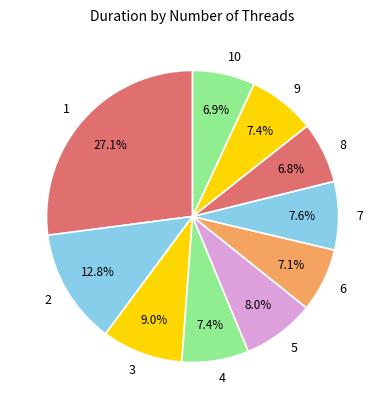

How many slices are in this pie chart?

10